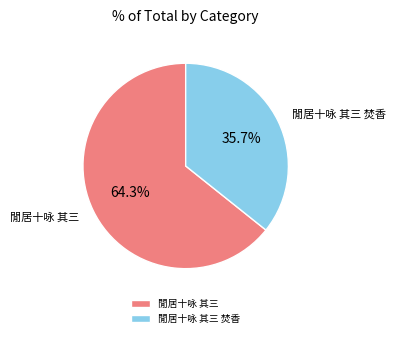

Rank the categories by value from highest to lowest.

閒居十咏 其三, 閒居十咏 其三 焚香